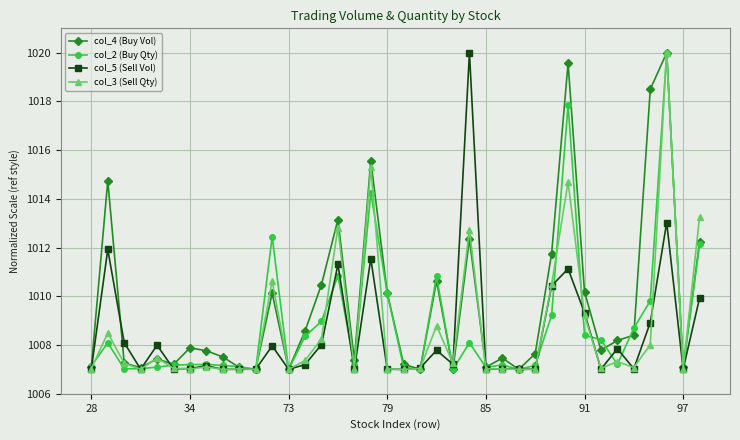

What is the sum of all col_4 (Buy Vol) values?

38367.6